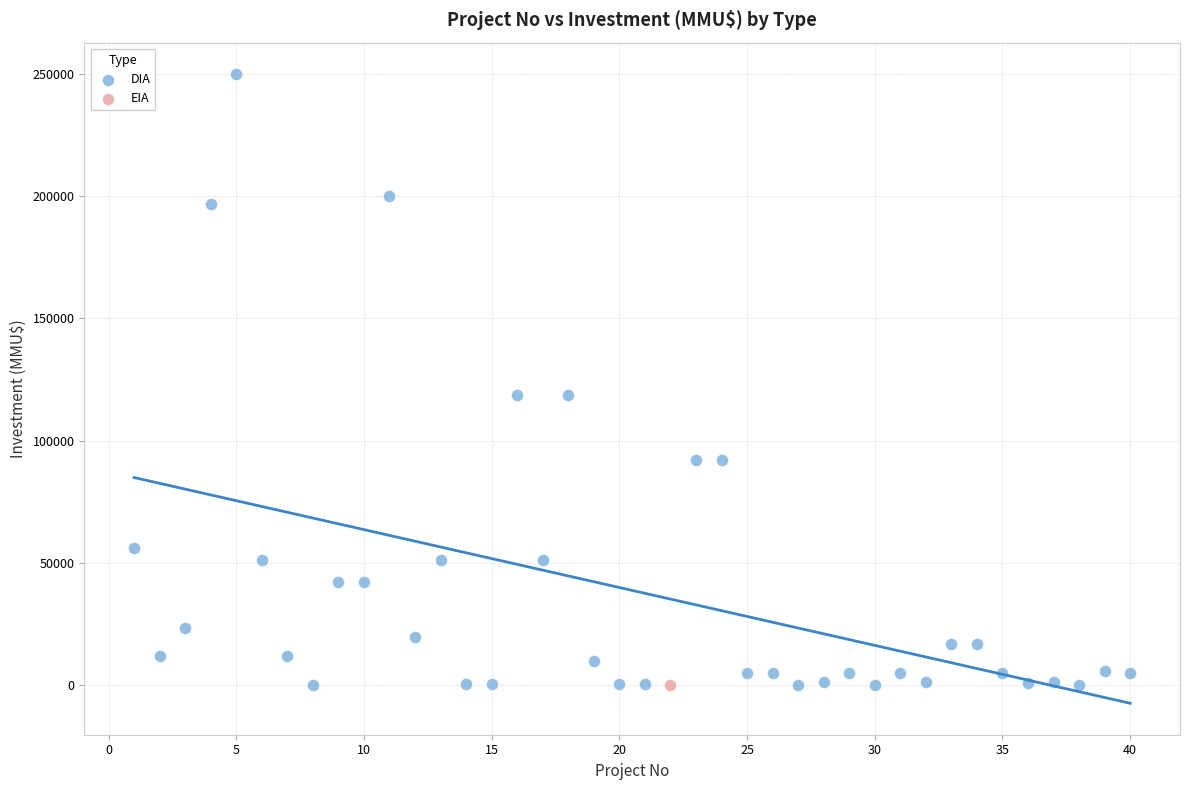

What are all the series names shown in the legend?

DIA, EIA